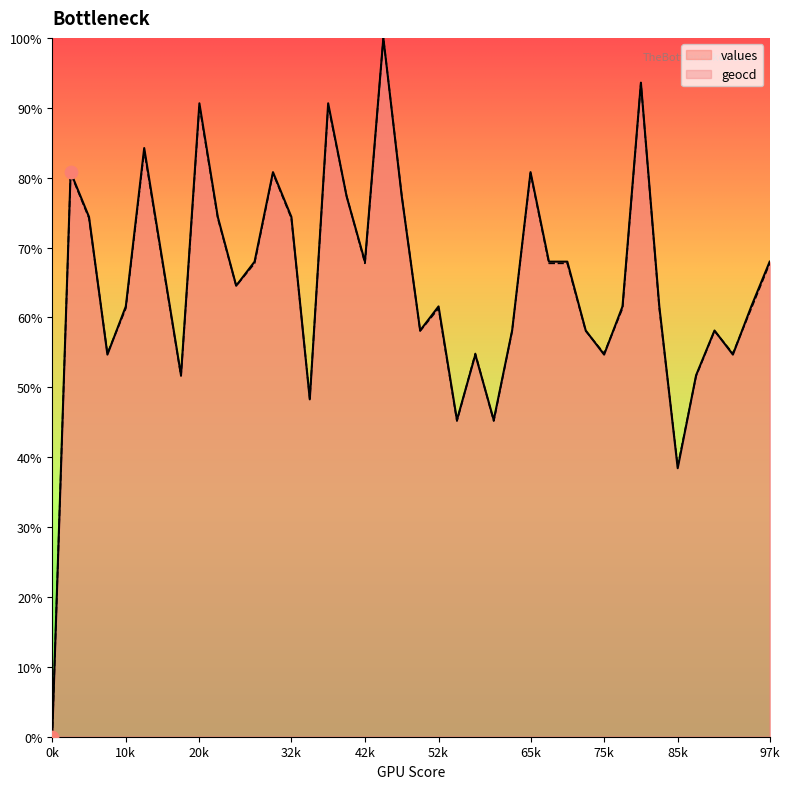

Which series has the largest total across all categories?

values